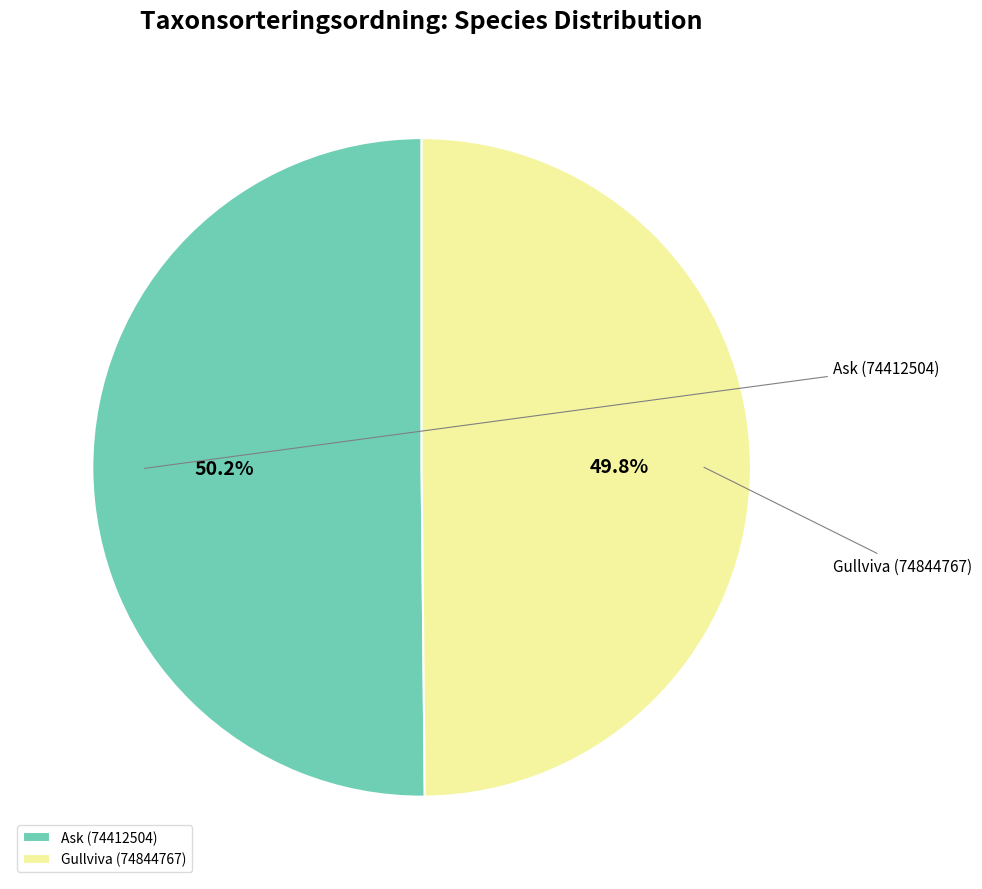

What is the majority slice?

Ask (74412504)